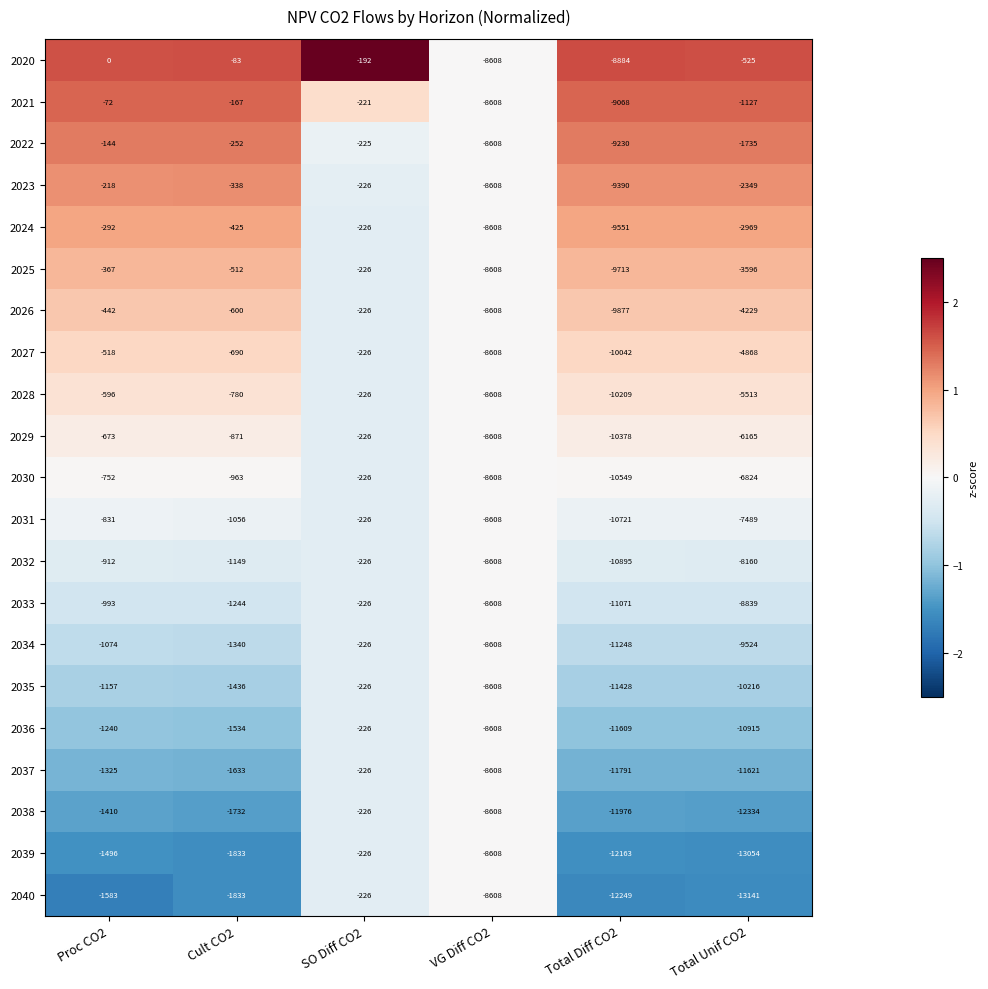

What is the average value of the 2021 series?

-3210